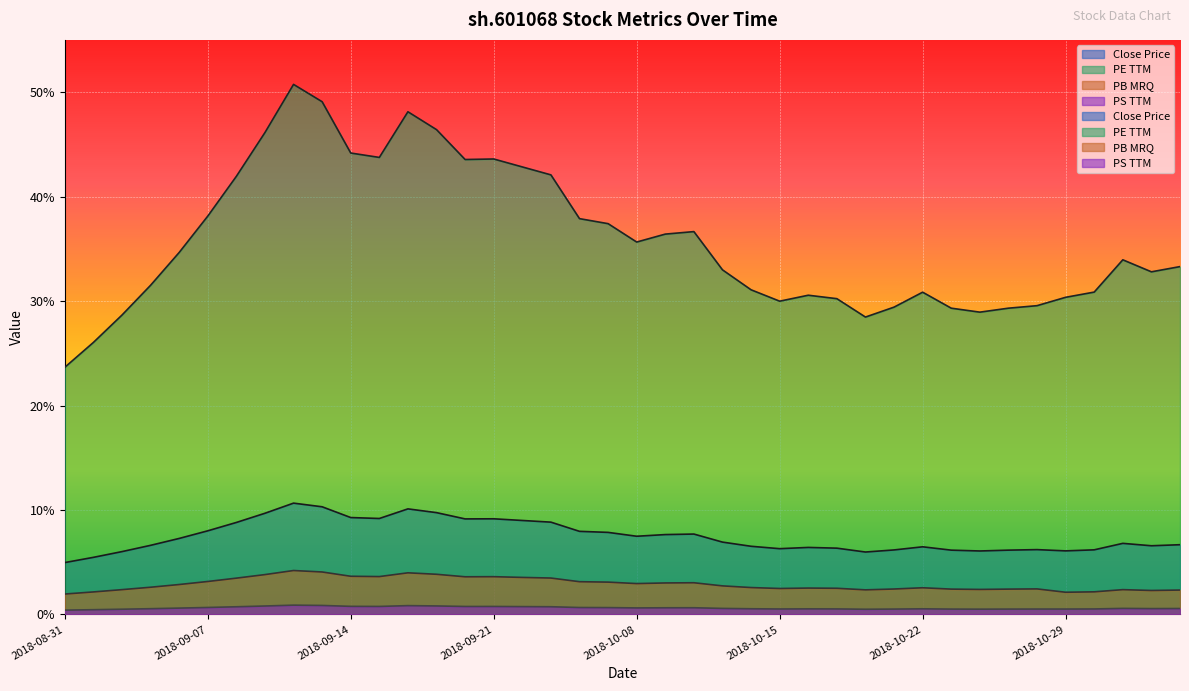

Reading left to right, transcribe all the data shown in this chart.

close: 2018-08-31=5.0	2018-09-03=5.5	2018-09-04=6.0	2018-09-05=6.6	2018-09-06=7.3	2018-09-07=8.0	2018-09-10=8.8	2018-09-11=9.7	2018-09-12=10.7	2018-09-13=10.3	2018-09-14=9.3	2018-09-17=9.2	2018-09-18=10.1	2018-09-19=9.8	2018-09-20=9.2	2018-09-21=9.2	2018-09-25=9.0	2018-09-26=8.8	2018-09-27=8.0	2018-09-28=7.9	2018-10-08=7.5	2018-10-09=7.7	2018-10-10=7.7	2018-10-11=6.9	2018-10-12=6.5	2018-10-15=6.3	2018-10-16=6.4	2018-10-17=6.3	2018-10-18=6.0	2018-10-19=6.2	2018-10-22=6.5	2018-10-23=6.2	2018-10-24=6.1	2018-10-25=6.2	2018-10-26=6.2	2018-10-29=6.1	2018-10-30=6.2	2018-10-31=6.8	2018-11-01=6.6	2018-11-02=6.7
peTTM: 2018-08-31=23.7	2018-09-03=26.0	2018-09-04=28.7	2018-09-05=31.5	2018-09-06=34.6	2018-09-07=38.1	2018-09-10=41.9	2018-09-11=46.1	2018-09-12=50.7	2018-09-13=49.1	2018-09-14=44.2	2018-09-17=43.8	2018-09-18=48.1	2018-09-19=46.4	2018-09-20=43.5	2018-09-21=43.6	2018-09-25=42.8	2018-09-26=42.1	2018-09-27=37.9	2018-09-28=37.4	2018-10-08=35.6	2018-10-09=36.4	2018-10-10=36.6	2018-10-11=33.0	2018-10-12=31.1	2018-10-15=30.0	2018-10-16=30.6	2018-10-17=30.2	2018-10-18=28.5	2018-10-19=29.4	2018-10-22=30.9	2018-10-23=29.3	2018-10-24=28.9	2018-10-25=29.3	2018-10-26=29.6	2018-10-29=30.4	2018-10-30=30.9	2018-10-31=34.0	2018-11-01=32.8	2018-11-02=33.3
pbMRQ: 2018-08-31=2.0	2018-09-03=2.2	2018-09-04=2.4	2018-09-05=2.6	2018-09-06=2.9	2018-09-07=3.2	2018-09-10=3.5	2018-09-11=3.8	2018-09-12=4.2	2018-09-13=4.1	2018-09-14=3.7	2018-09-17=3.6	2018-09-18=4.0	2018-09-19=3.9	2018-09-20=3.6	2018-09-21=3.6	2018-09-25=3.5	2018-09-26=3.5	2018-09-27=3.1	2018-09-28=3.1	2018-10-08=3.0	2018-10-09=3.0	2018-10-10=3.0	2018-10-11=2.7	2018-10-12=2.6	2018-10-15=2.5	2018-10-16=2.5	2018-10-17=2.5	2018-10-18=2.4	2018-10-19=2.4	2018-10-22=2.6	2018-10-23=2.4	2018-10-24=2.4	2018-10-25=2.4	2018-10-26=2.5	2018-10-29=2.1	2018-10-30=2.2	2018-10-31=2.4	2018-11-01=2.3	2018-11-02=2.3
psTTM: 2018-08-31=0.4	2018-09-03=0.5	2018-09-04=0.5	2018-09-05=0.6	2018-09-06=0.6	2018-09-07=0.7	2018-09-10=0.7	2018-09-11=0.8	2018-09-12=0.9	2018-09-13=0.9	2018-09-14=0.8	2018-09-17=0.8	2018-09-18=0.8	2018-09-19=0.8	2018-09-20=0.8	2018-09-21=0.8	2018-09-25=0.8	2018-09-26=0.7	2018-09-27=0.7	2018-09-28=0.7	2018-10-08=0.6	2018-10-09=0.6	2018-10-10=0.6	2018-10-11=0.6	2018-10-12=0.5	2018-10-15=0.5	2018-10-16=0.5	2018-10-17=0.5	2018-10-18=0.5	2018-10-19=0.5	2018-10-22=0.5	2018-10-23=0.5	2018-10-24=0.5	2018-10-25=0.5	2018-10-26=0.5	2018-10-29=0.5	2018-10-30=0.5	2018-10-31=0.6	2018-11-01=0.6	2018-11-02=0.6